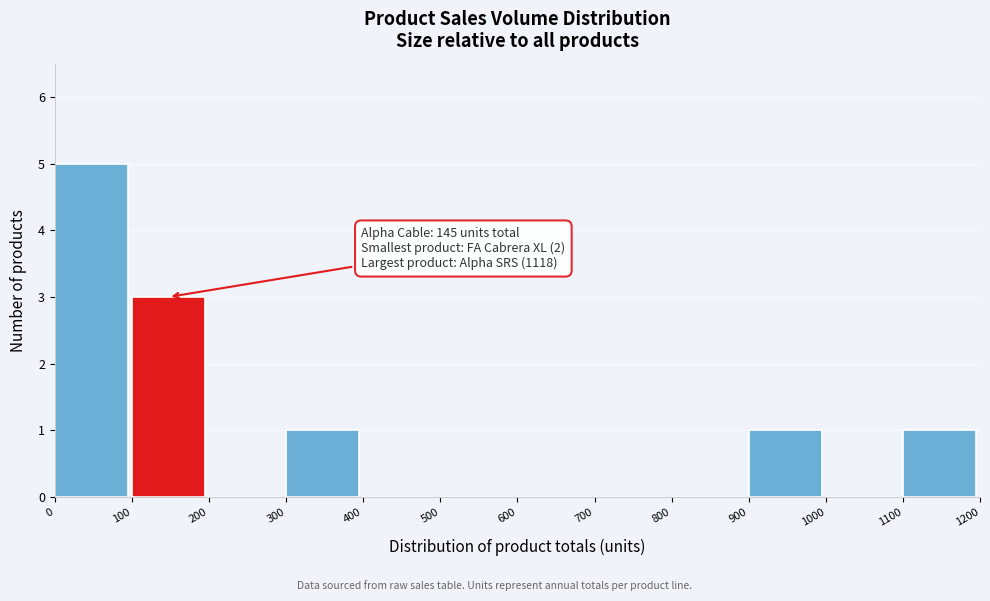

Which range on the x-axis has the tallest bar?

0 to 100